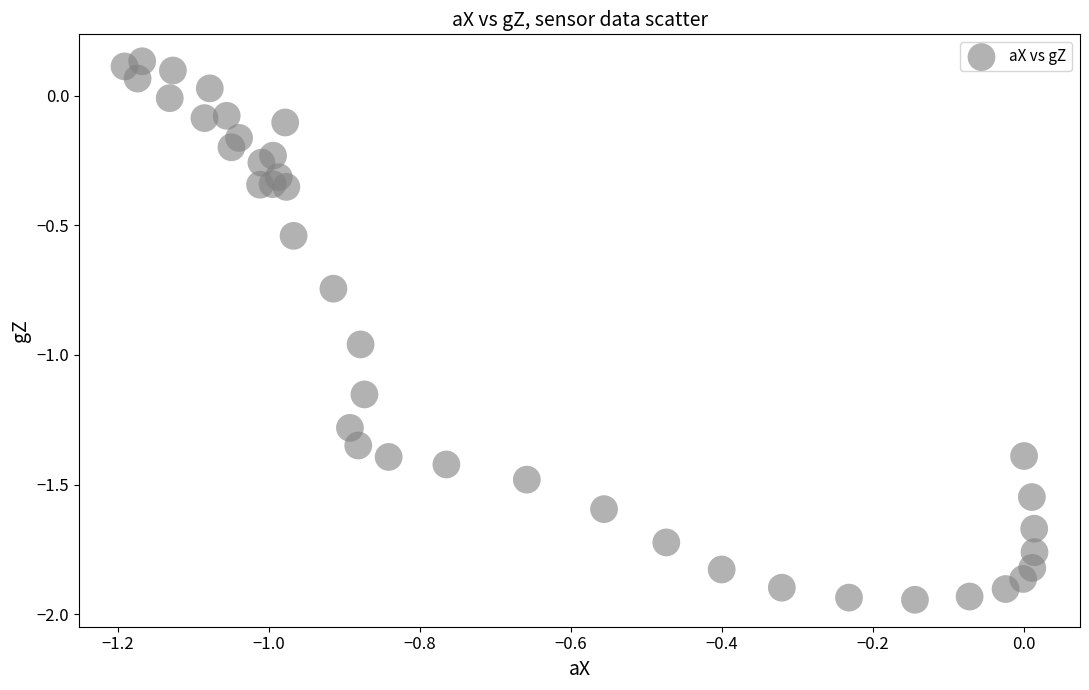

What is the range of Y values (max minus min)?

2.1